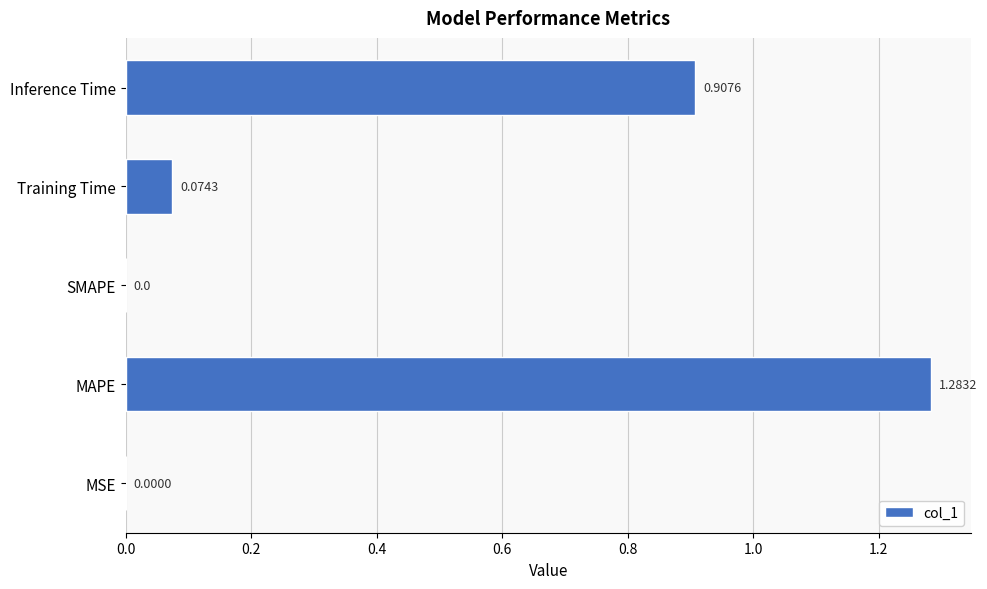

Between MAPE and MSE, which is larger?

MAPE